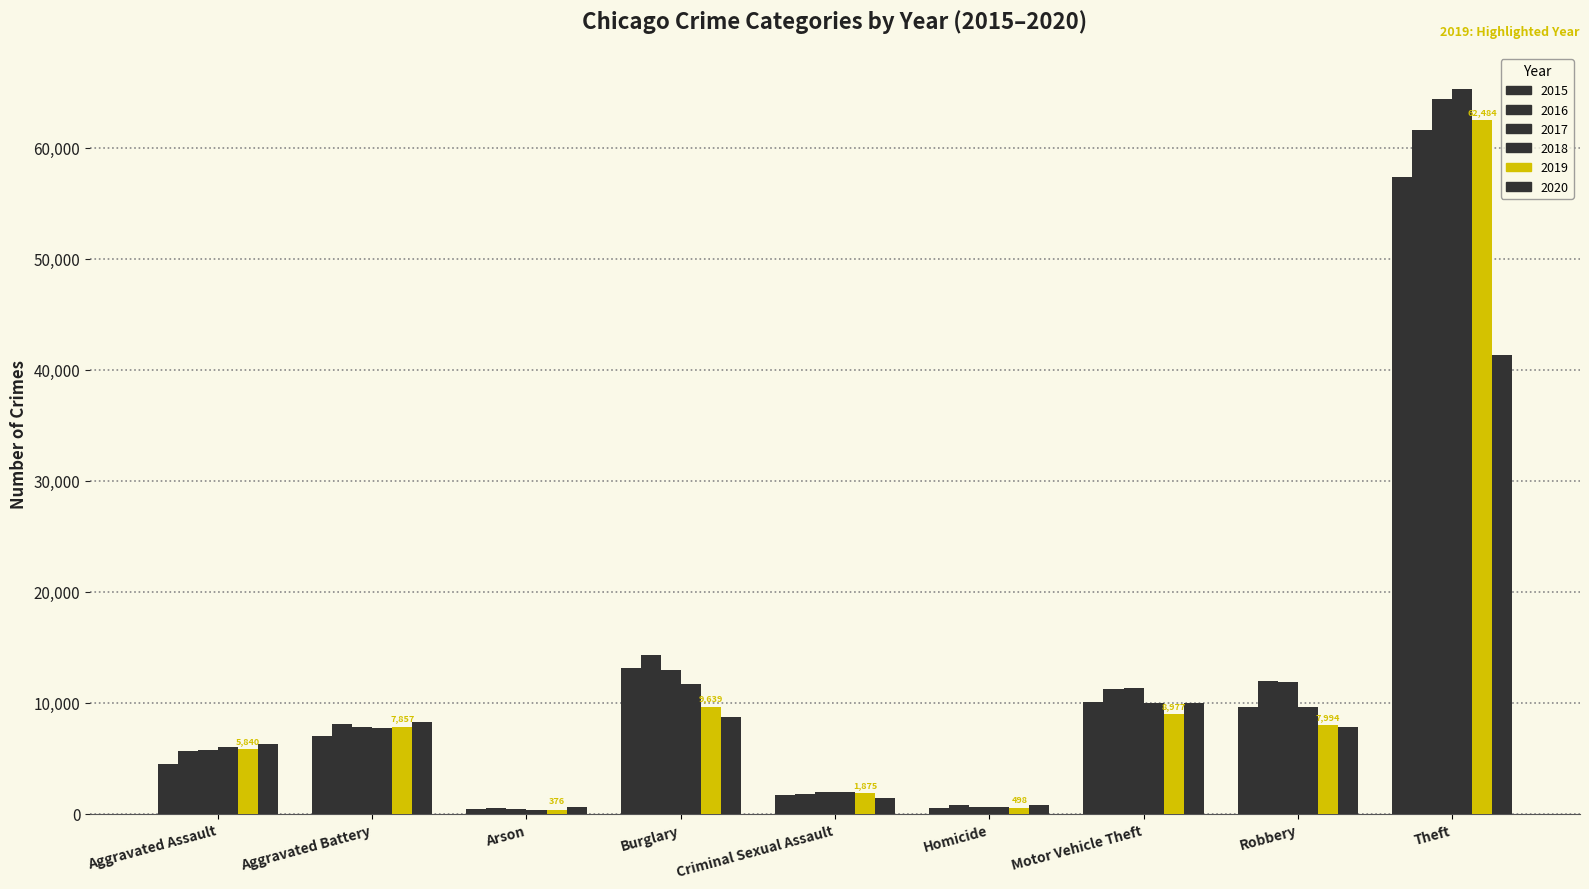

At how many categories does at least one series exceed 45278?

1